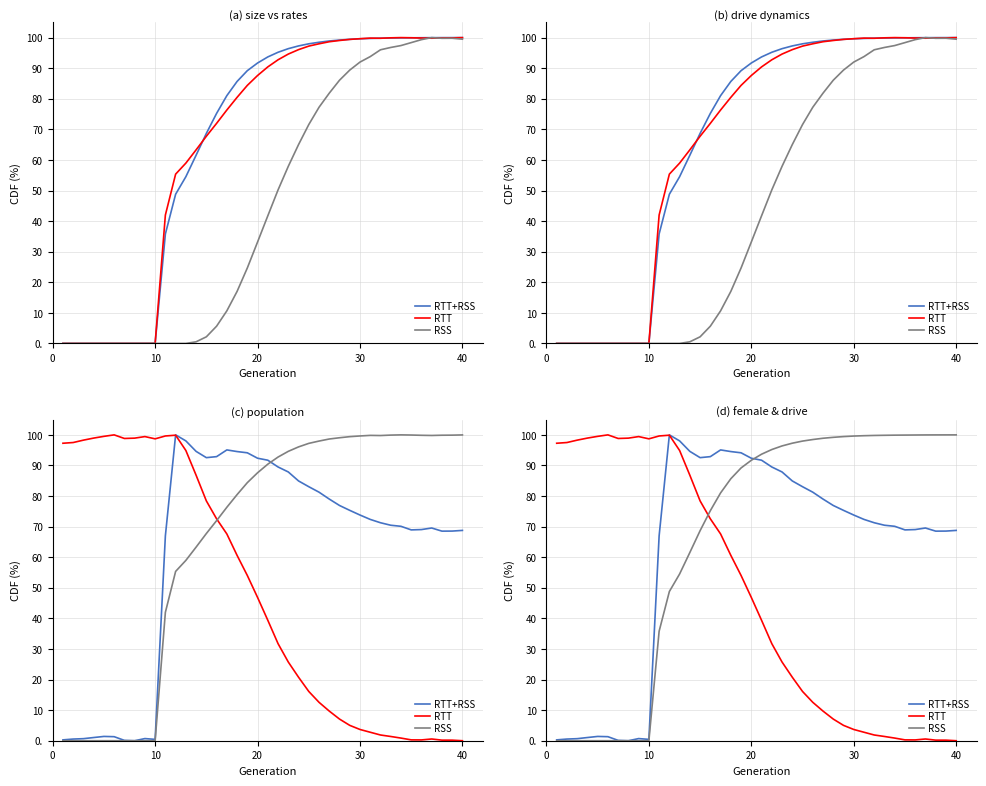

Which series has the widest spread of values?

RTT+RSS